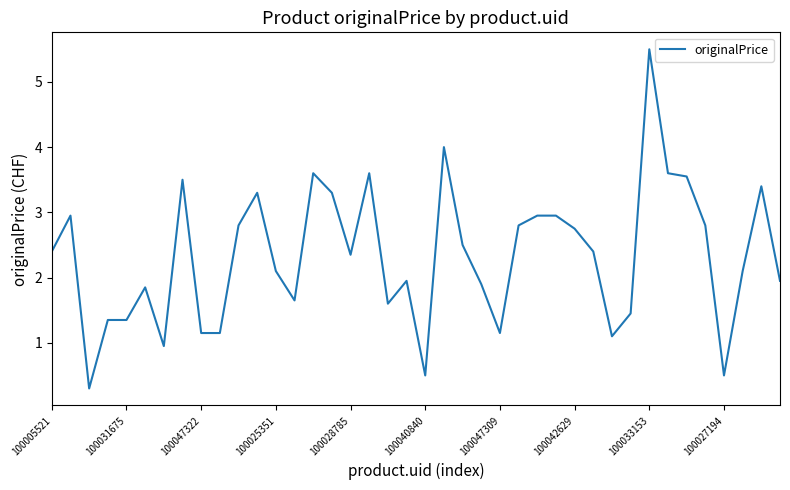

What is the greatest value displayed?

5.5